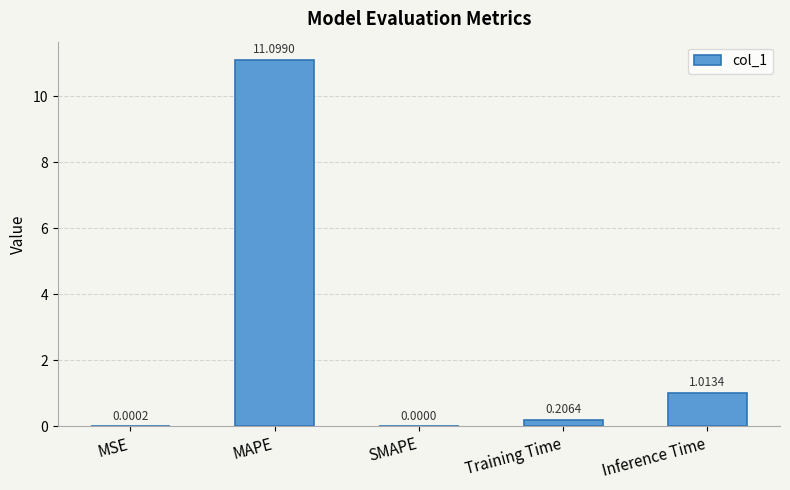

What is the sum of all values?

12.3